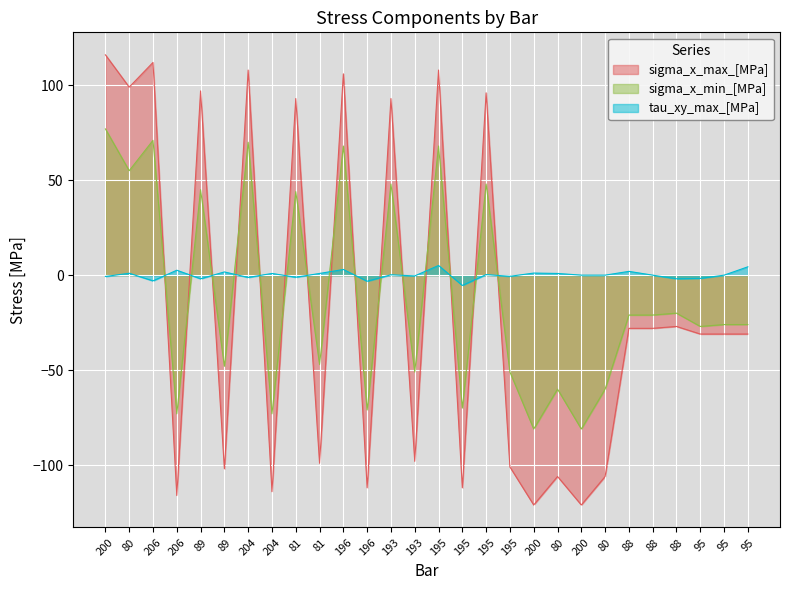

True or false: tau_xy_max_[MPa] has more than 1 points higher than both neighbors.

True